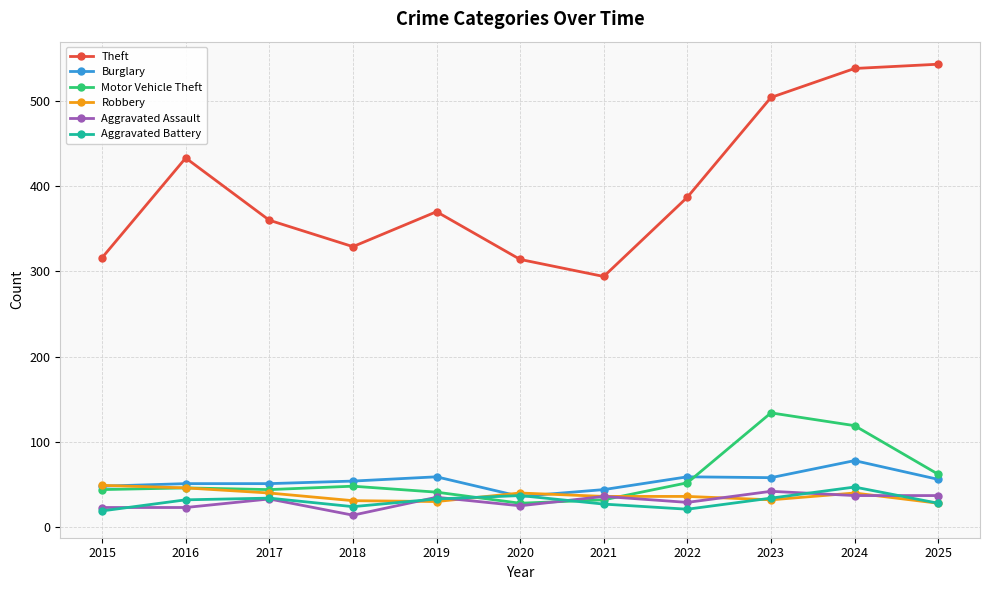

Is it true that Burglary equals 51 at 2017?

True